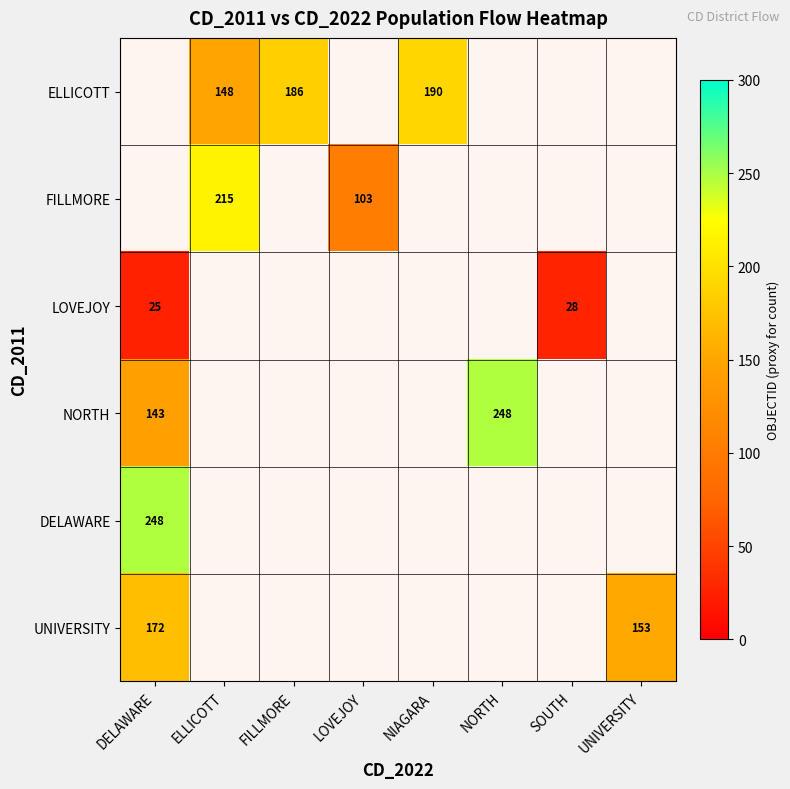

Which label corresponds to the largest value in the chart?

NORTH